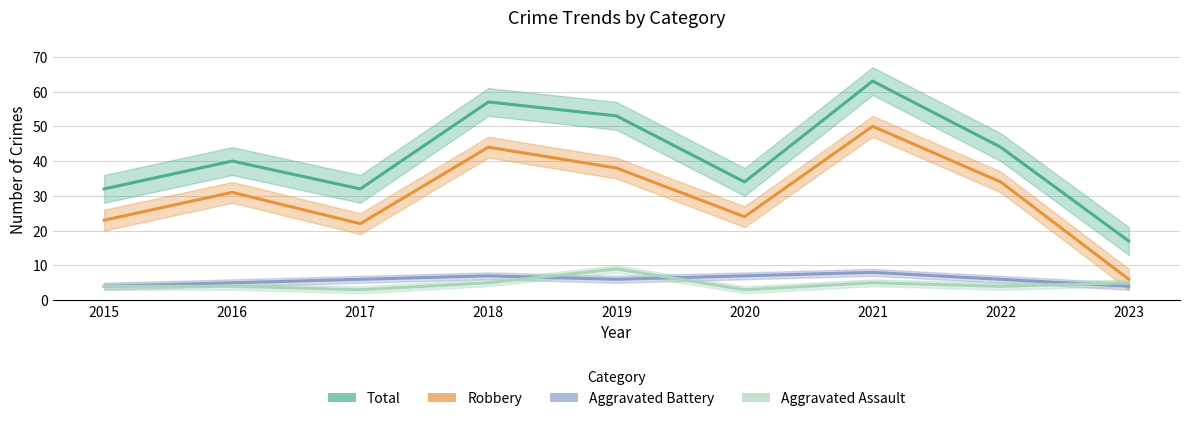

At which category does Aggravated Battery reach its first local peak?

2018